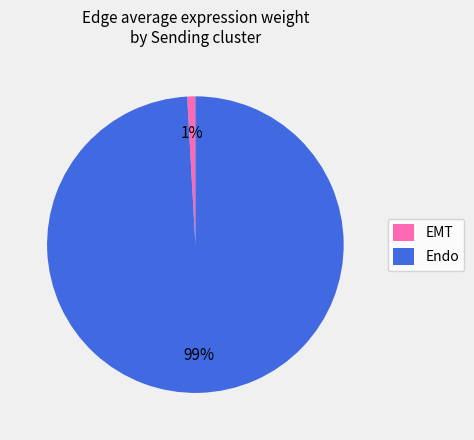

Is there a majority slice in this chart?

Yes